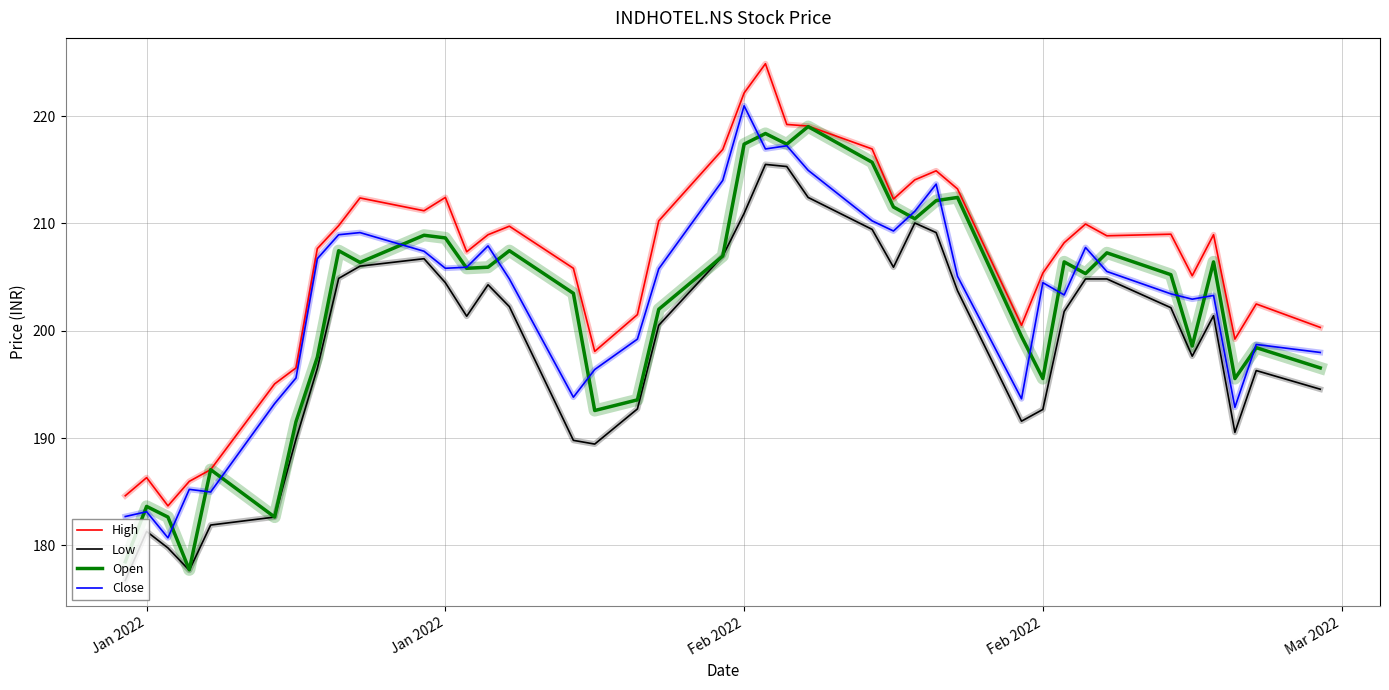

What is the smallest value displayed?

176.7